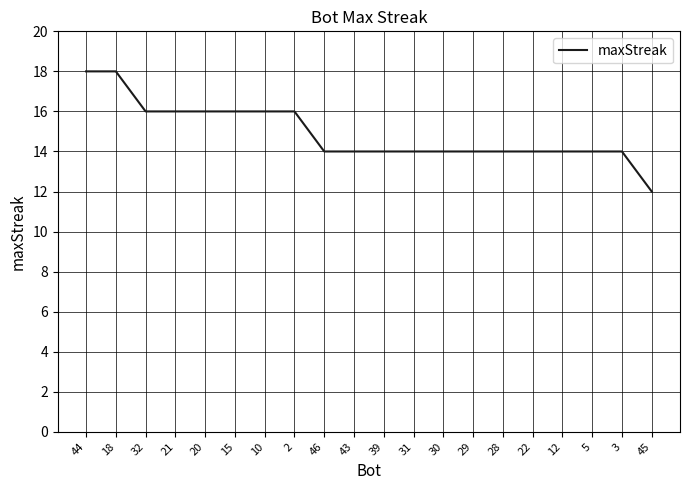

Does the chart have visible grid lines?

Yes